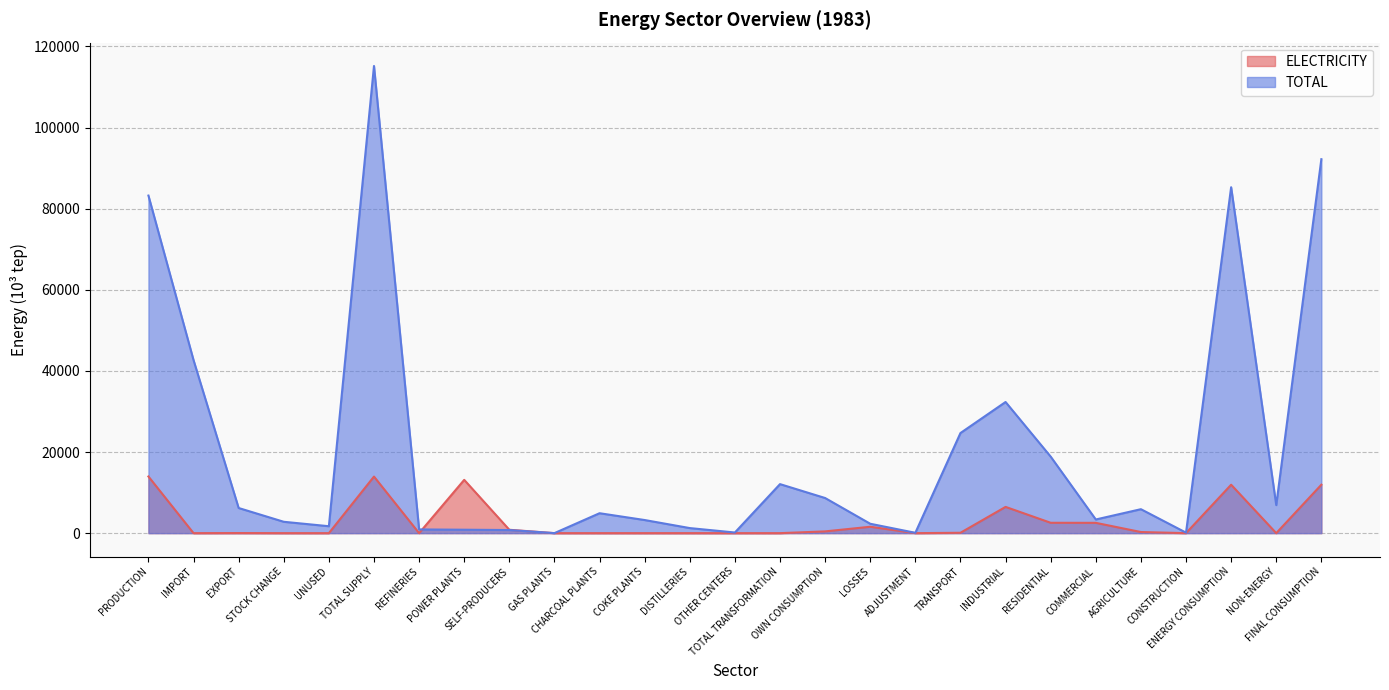

What are all the series names shown in the legend?

ELECTRICITY, TOTAL